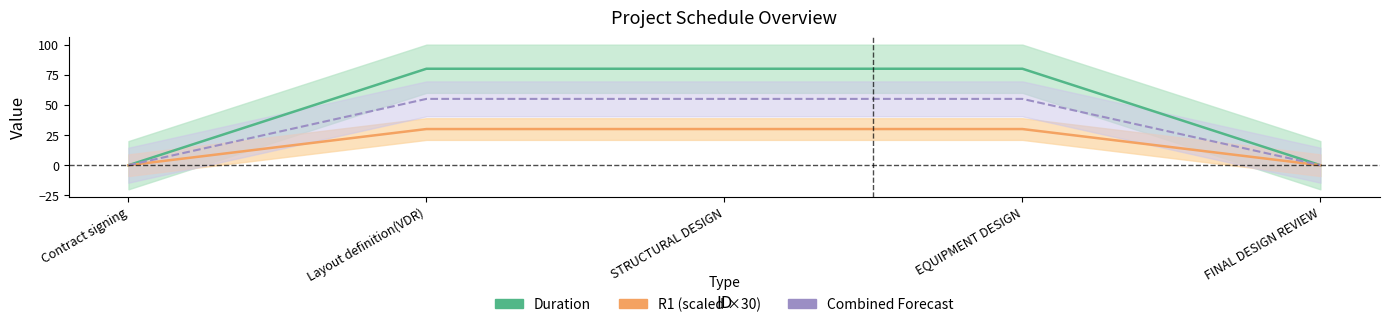

How many positive values does the R1 series have?

3